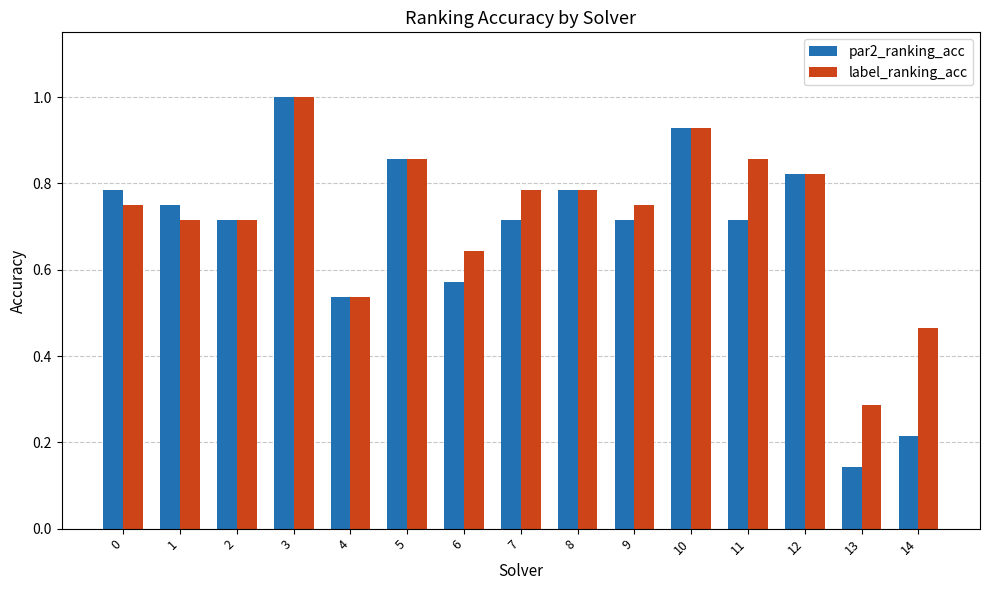

Where is par2_ranking_acc nearest to the value 0?

13